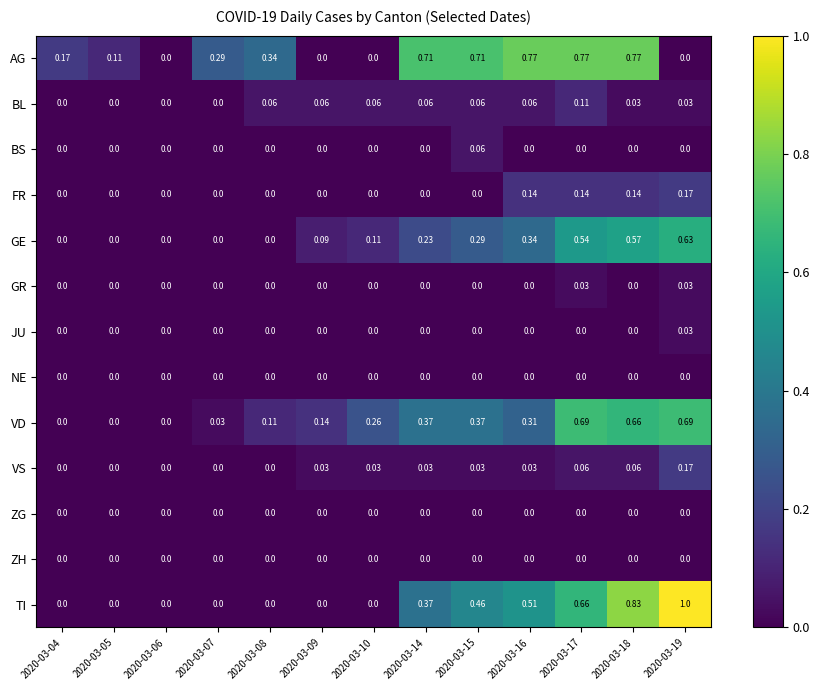

Between 2020-03-07 and 2020-03-08, which series saw the biggest shift?

VD